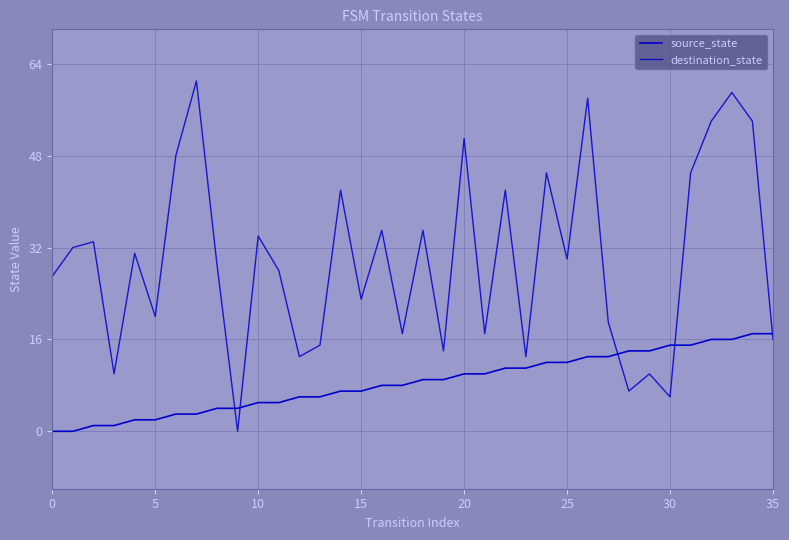

What is the difference between the maximum and minimum values in the source_state series?

17